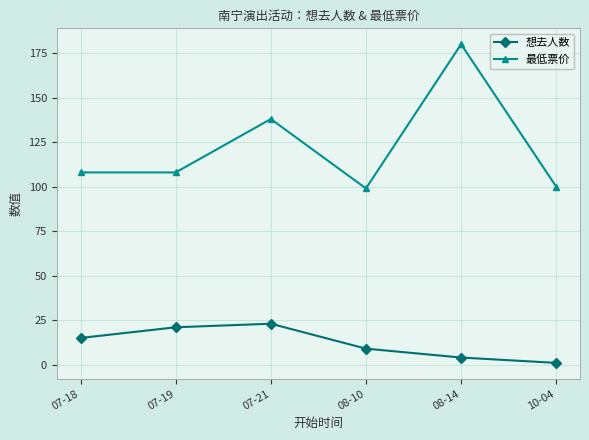

Which series has the largest total across all categories?

最低票价